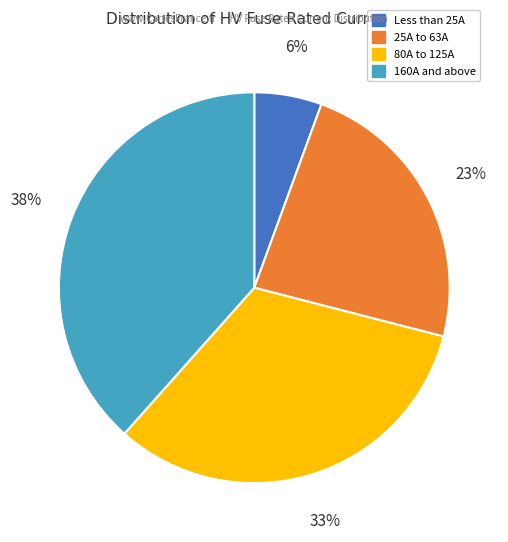

How many slices are in this pie chart?

4